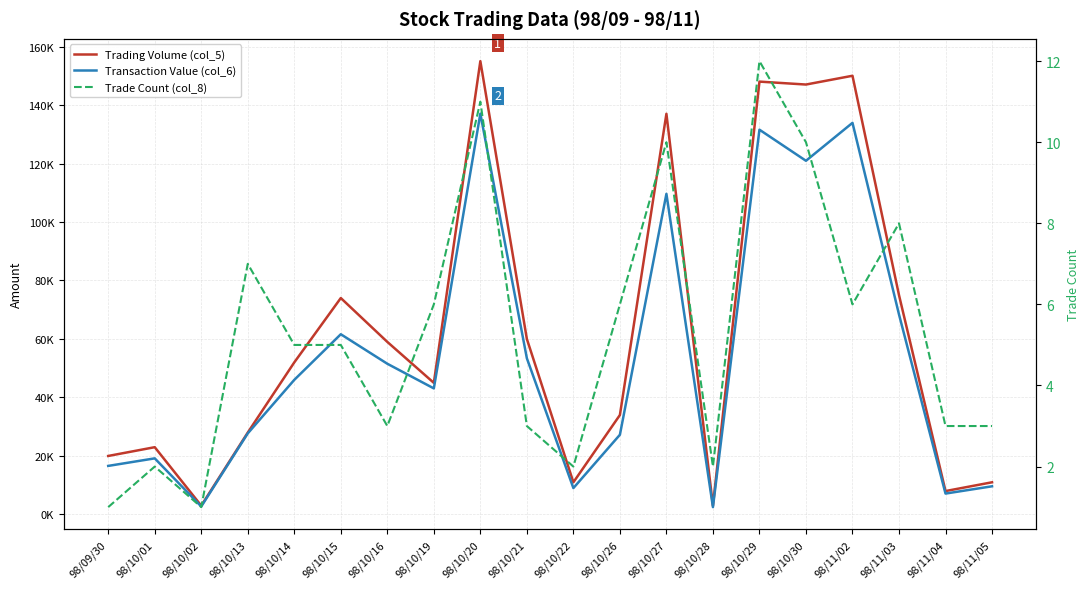

How many data points does each series have?

20